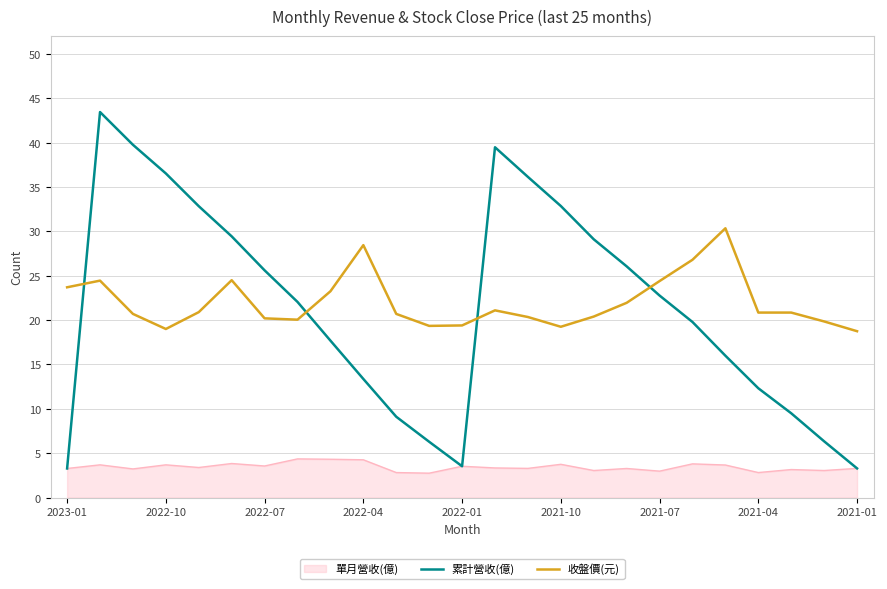

True or false: 單月營收(億) and 收盤價(元) intersect in this chart.

False